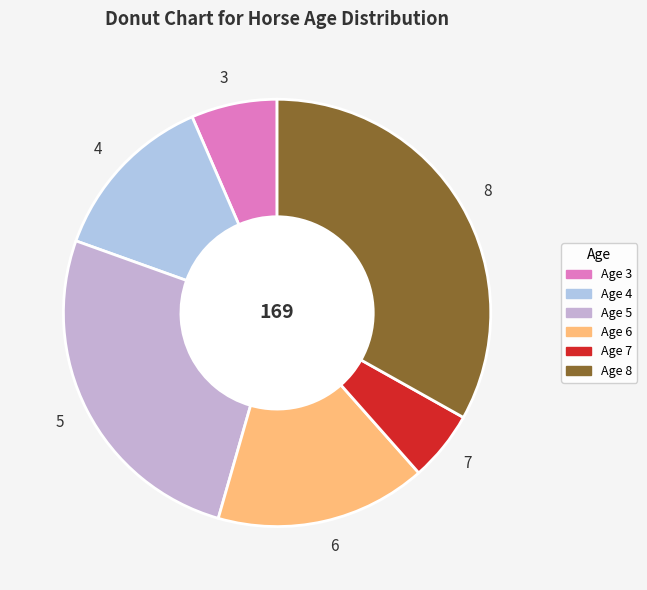

What is the smallest slice in the pie chart?

Age 7